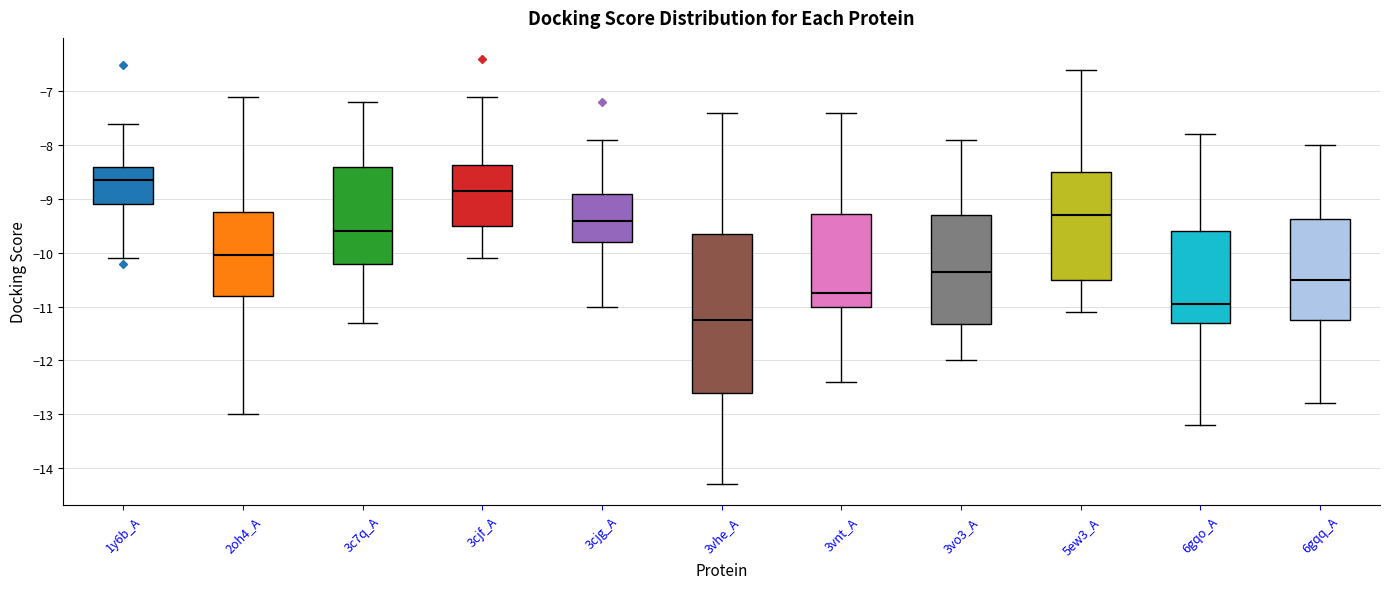

Which box has the lowest median line?

3vhe_A